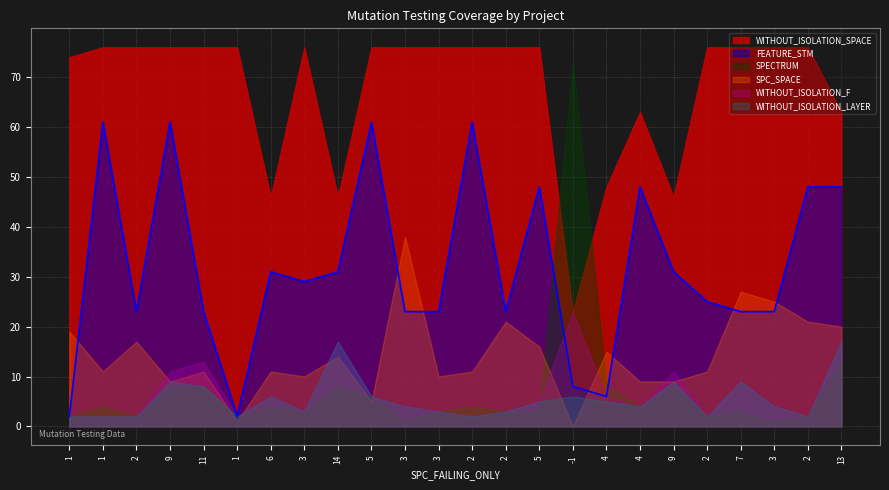

Which category has the highest value in the SPC_SPACE series?

3